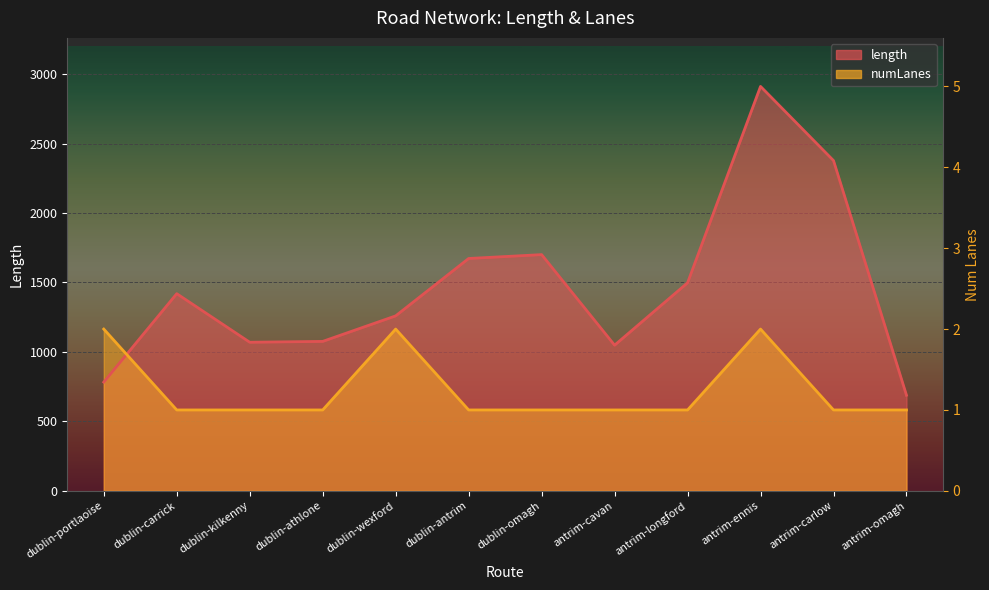

How many interior local peaks does the numLanes series have?

2